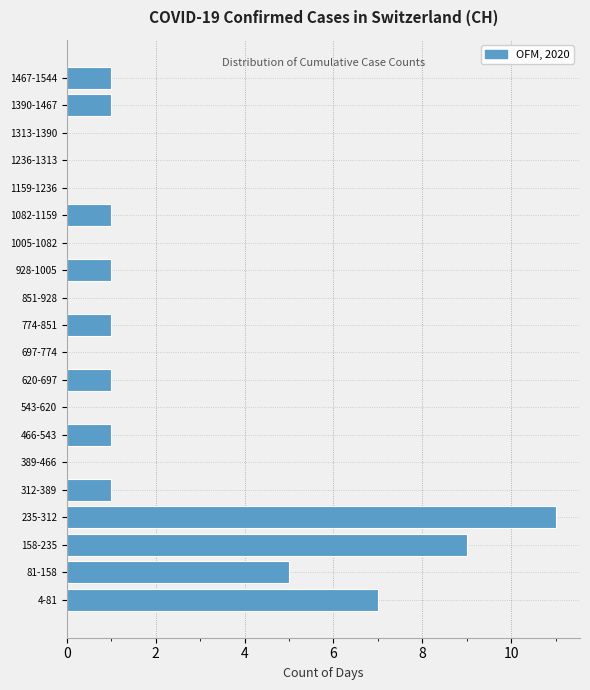

Reading bottom to top, what are all the values shown in this chart?

4-81=7	81-158=5	158-235=9	235-312=11	312-389=1	389-466=0	466-543=1	543-620=0	620-697=1	697-774=0	774-851=1	851-928=0	928-1005=1	1005-1082=0	1082-1159=1	1159-1236=0	1236-1313=0	1313-1390=0	1390-1467=1	1467-1544=1